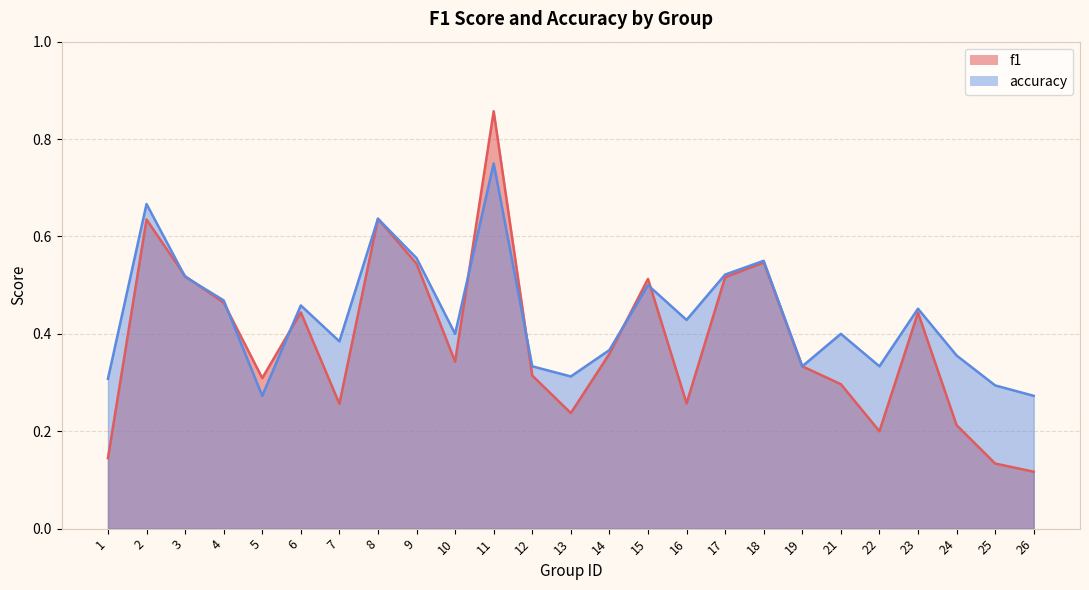

Which category has the highest value in the f1 series?

11